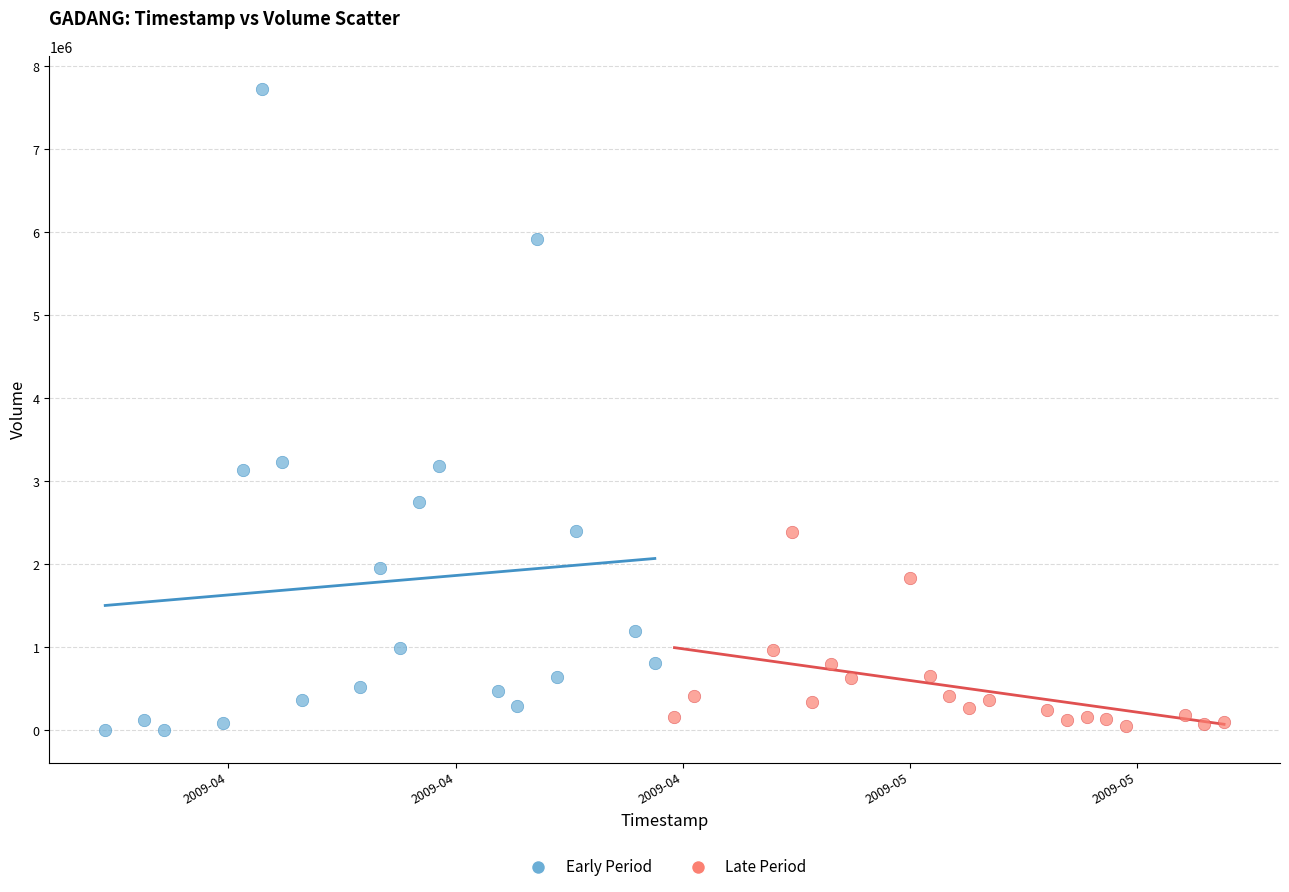

Which series has the largest Y range (max minus min)?

Early Period